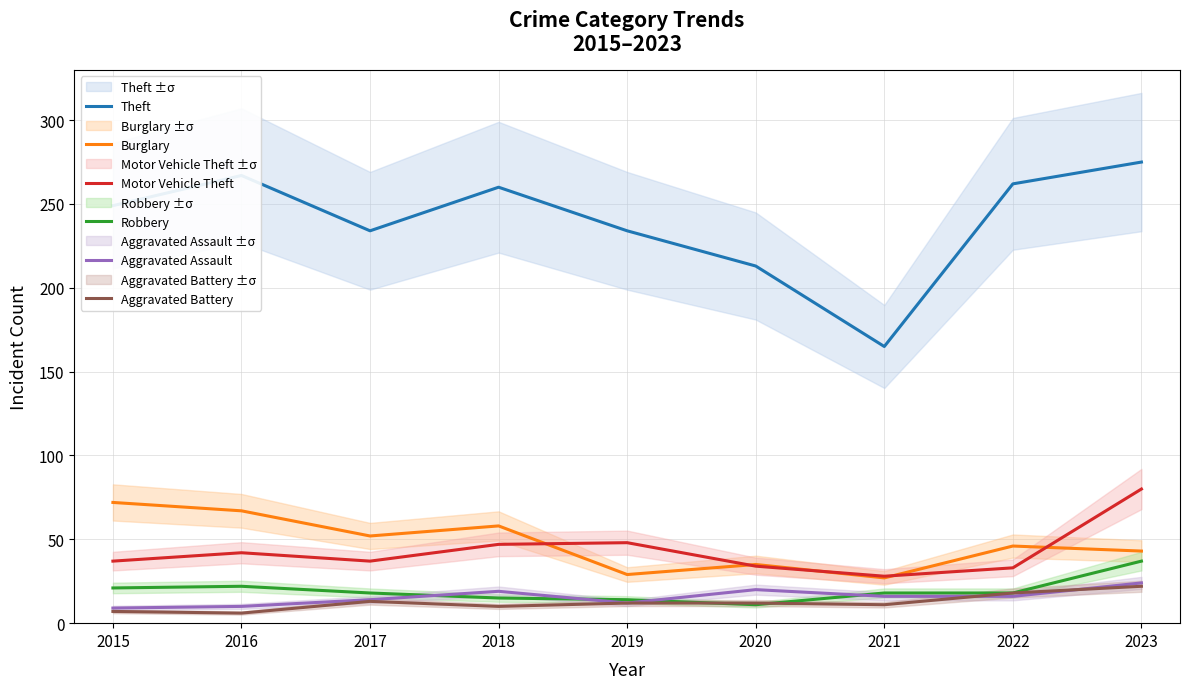

How many data points in Burglary are less than 46?

4